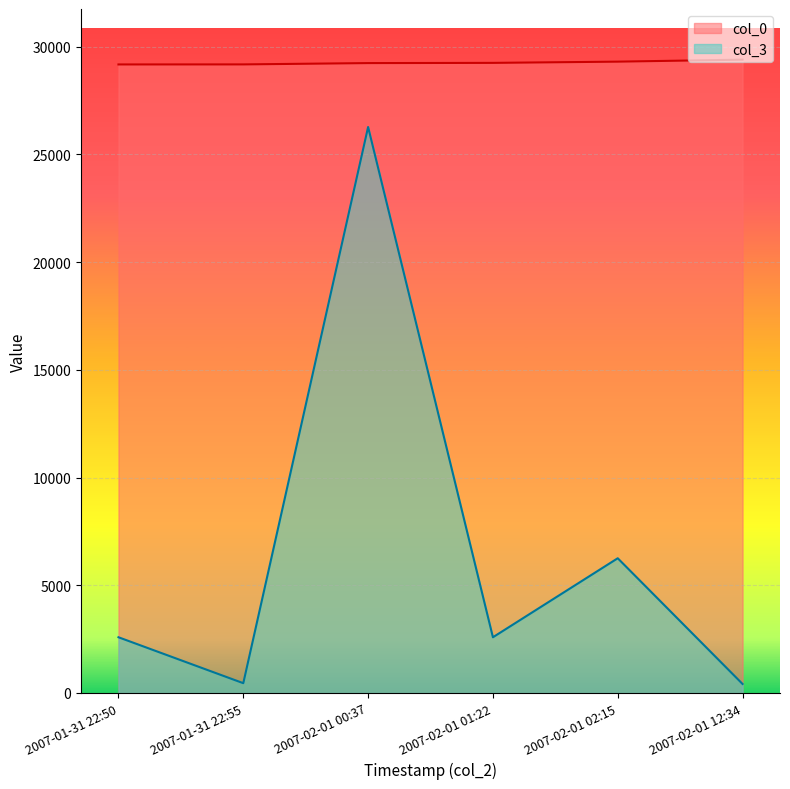

Which series has the largest range (max minus min)?

col_3